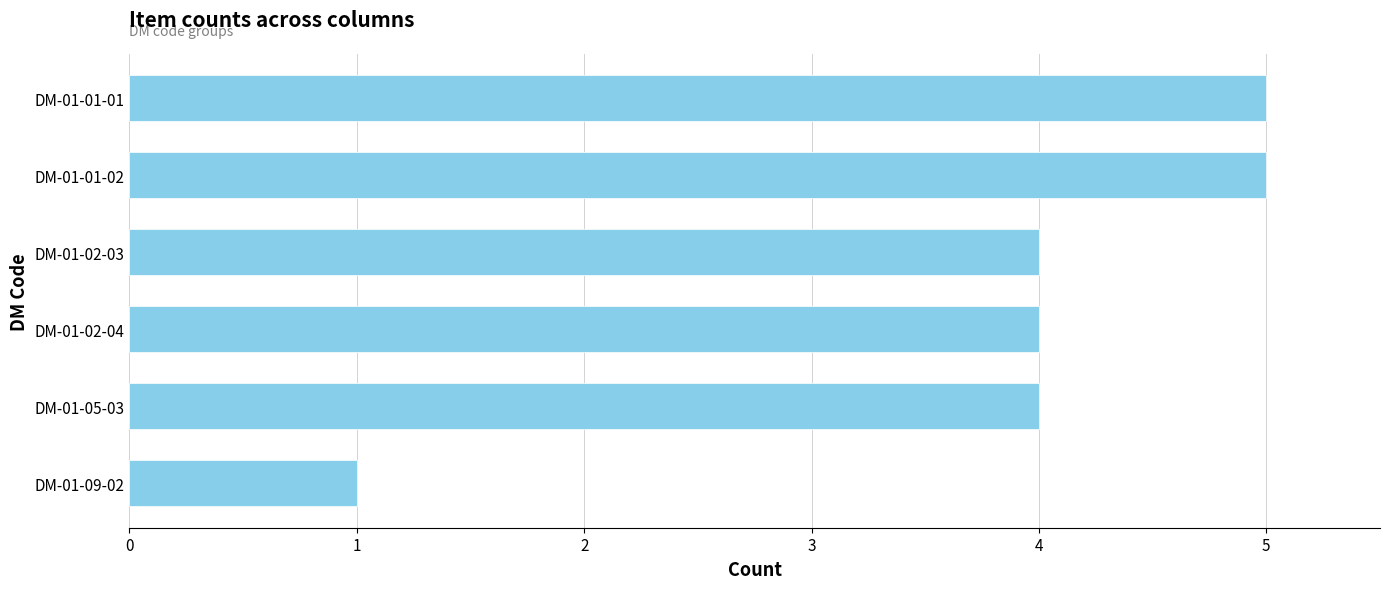

How many bars are there in total?

6